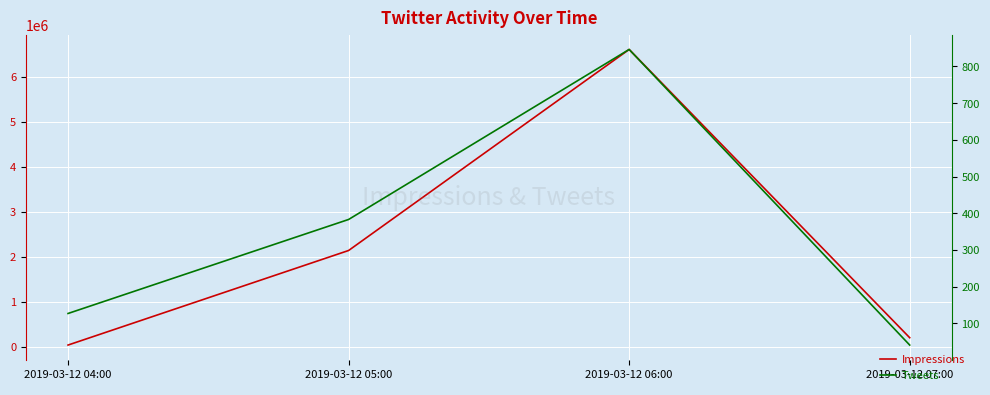

The Impressions series shows 3134617 at 2019-03-12 05:00. True or false?

False